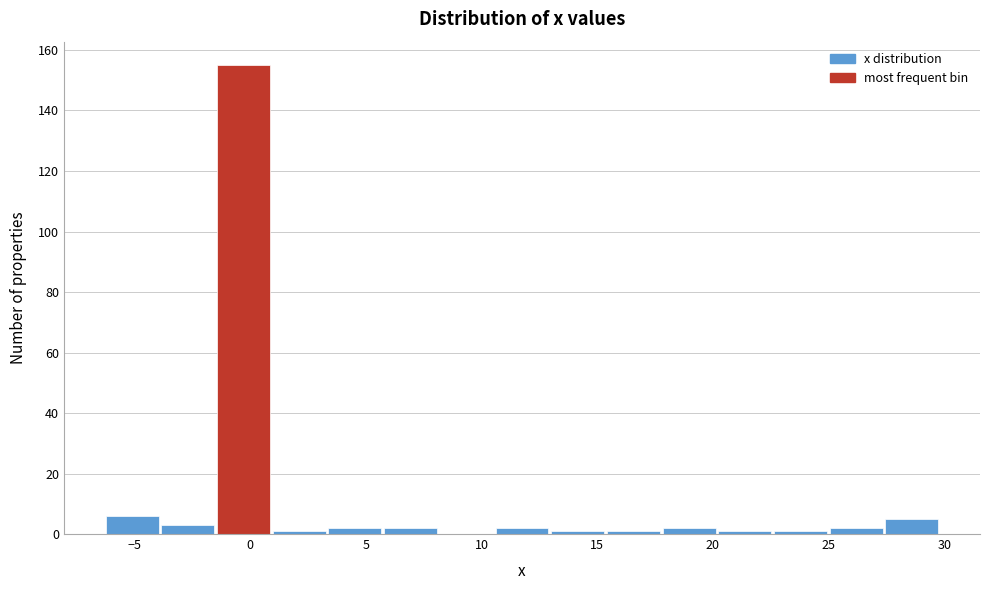

Which range on the x-axis has the tallest bar?

-1.5 to 1.0